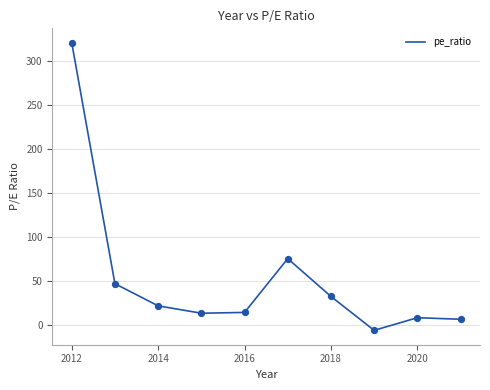

What is the greatest value displayed?

321.0